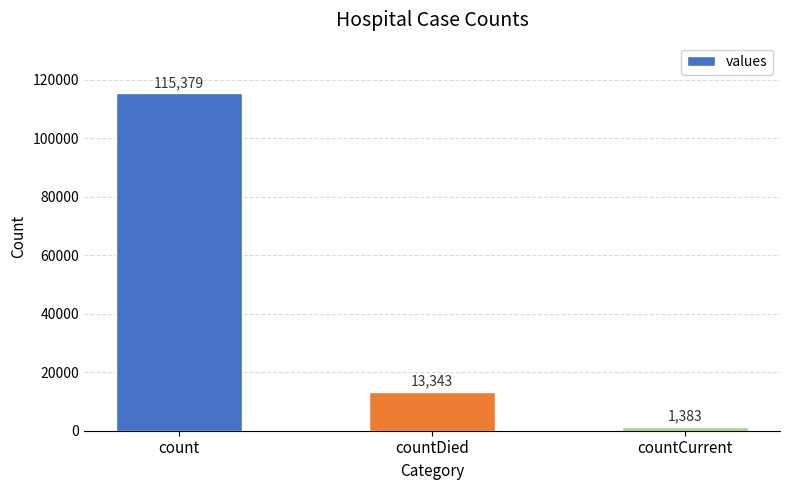

What position from the right is countDied?

2